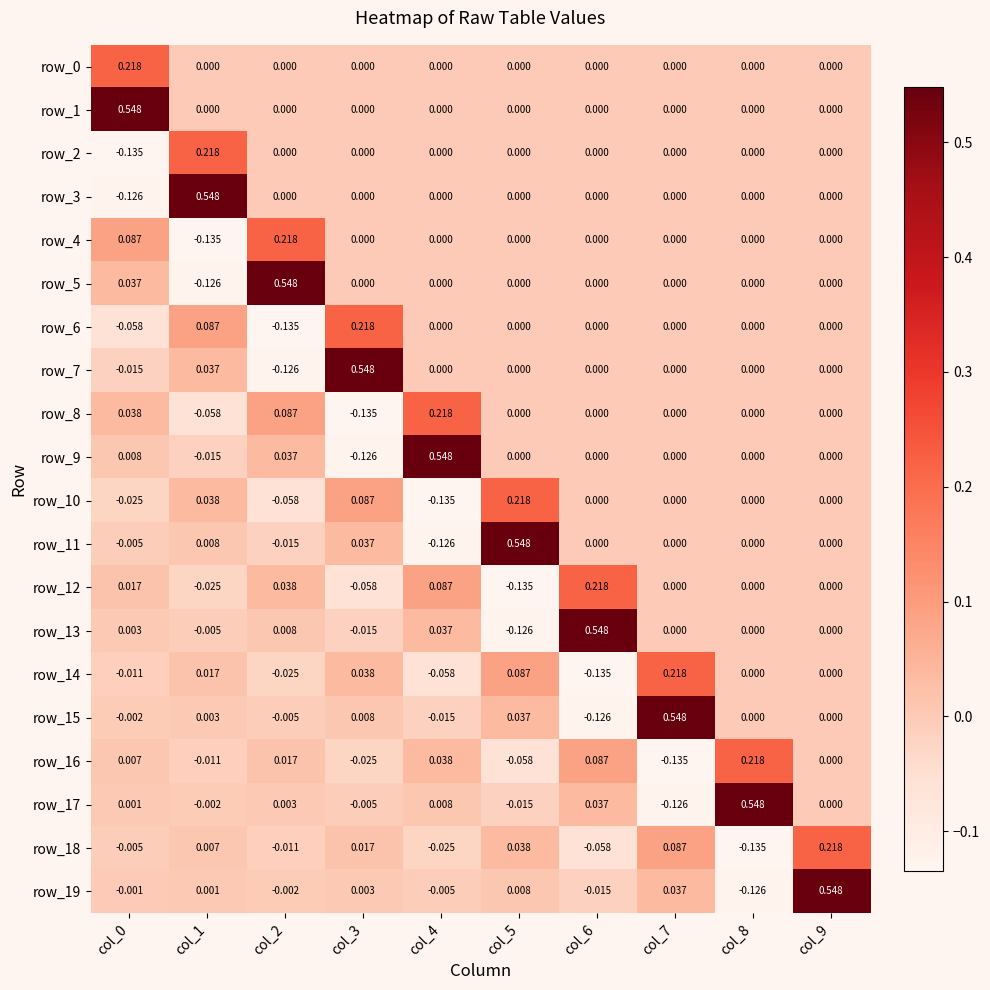

How many values in row_19 are above zero?

5